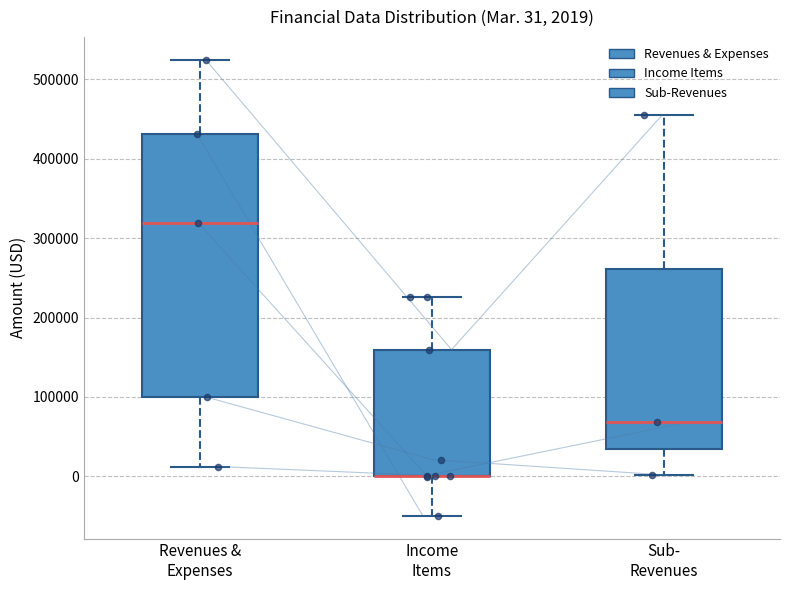

Comparing the boxes themselves (not the whiskers), which one is the tallest?

Revenues & Expenses